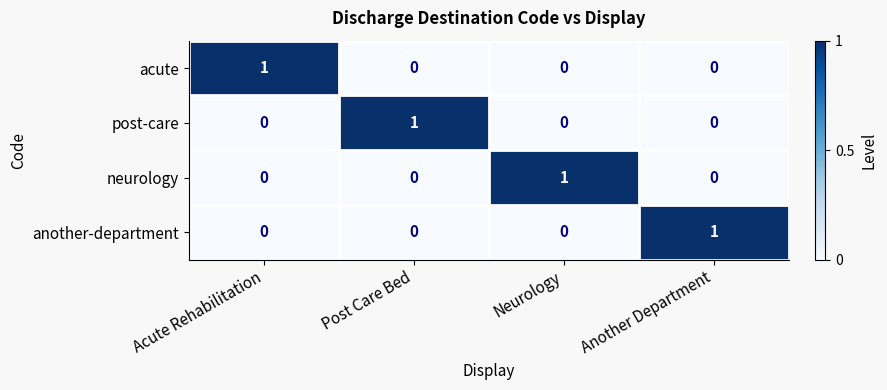

At which label does acute reach its peak?

Acute Rehabilitation